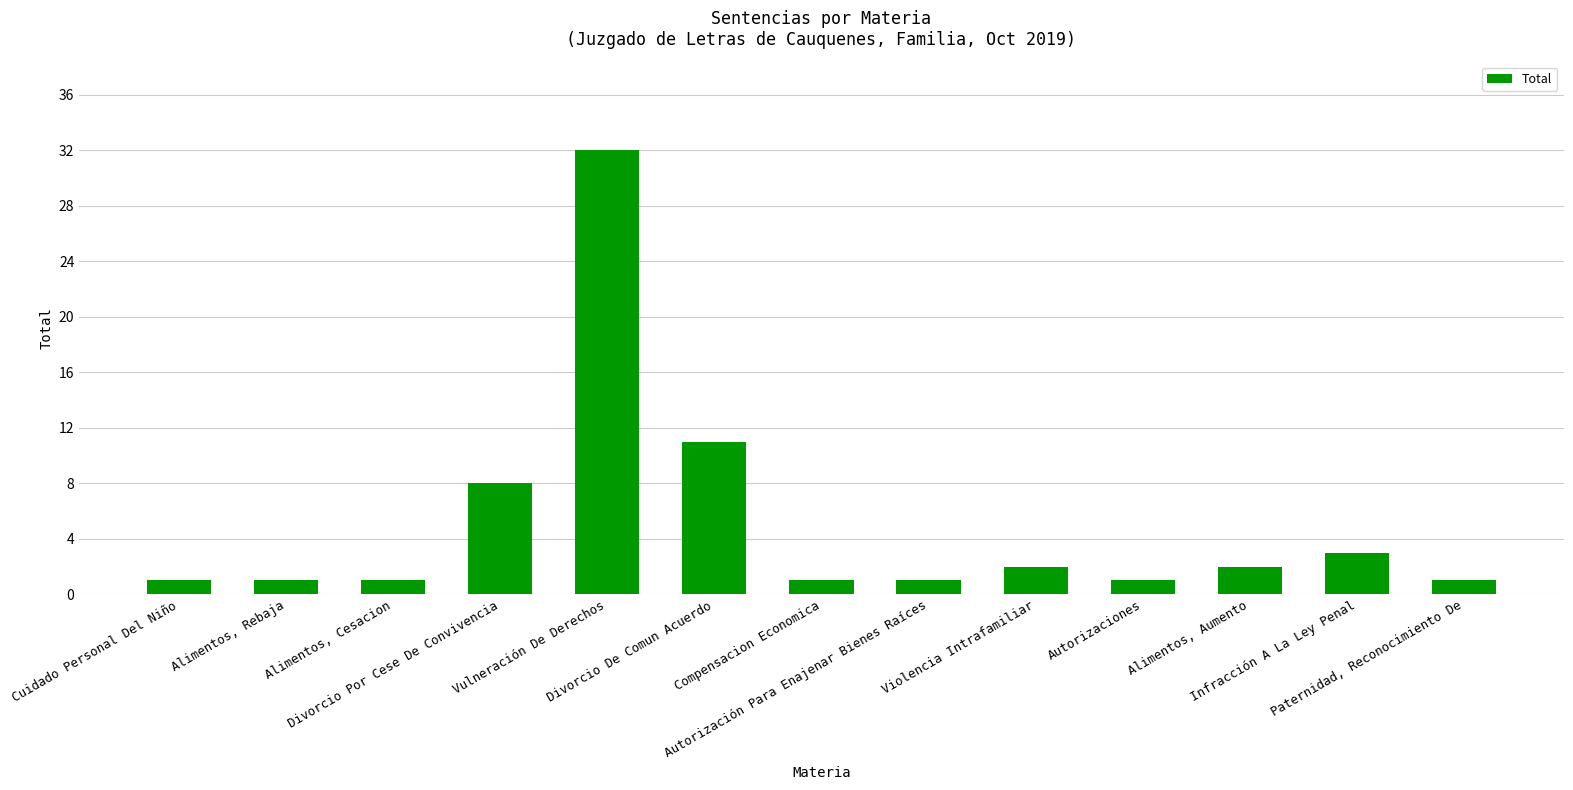

What is the difference between the maximum and second lowest values?

31